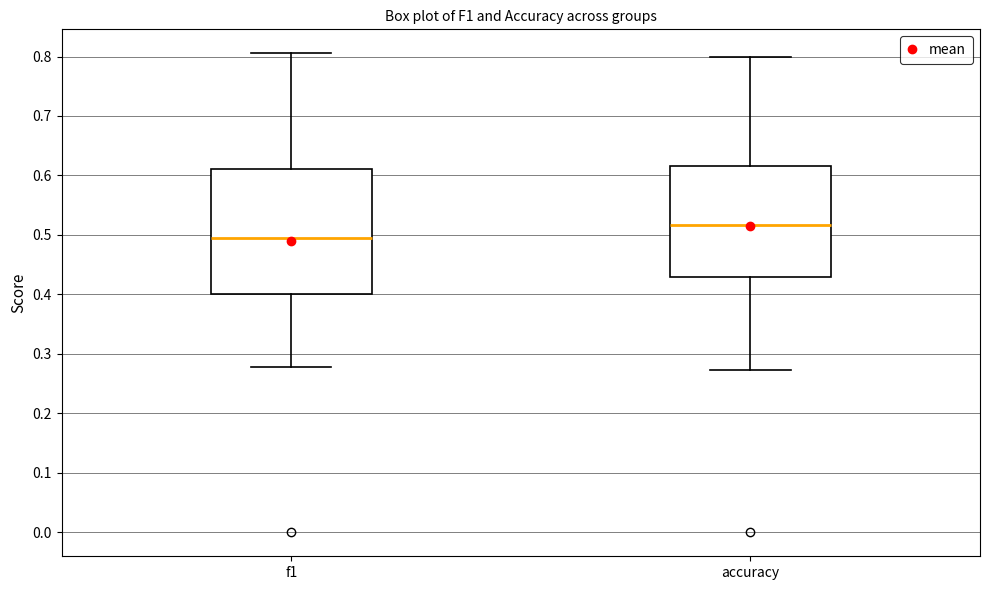

Which box has the highest median line?

accuracy